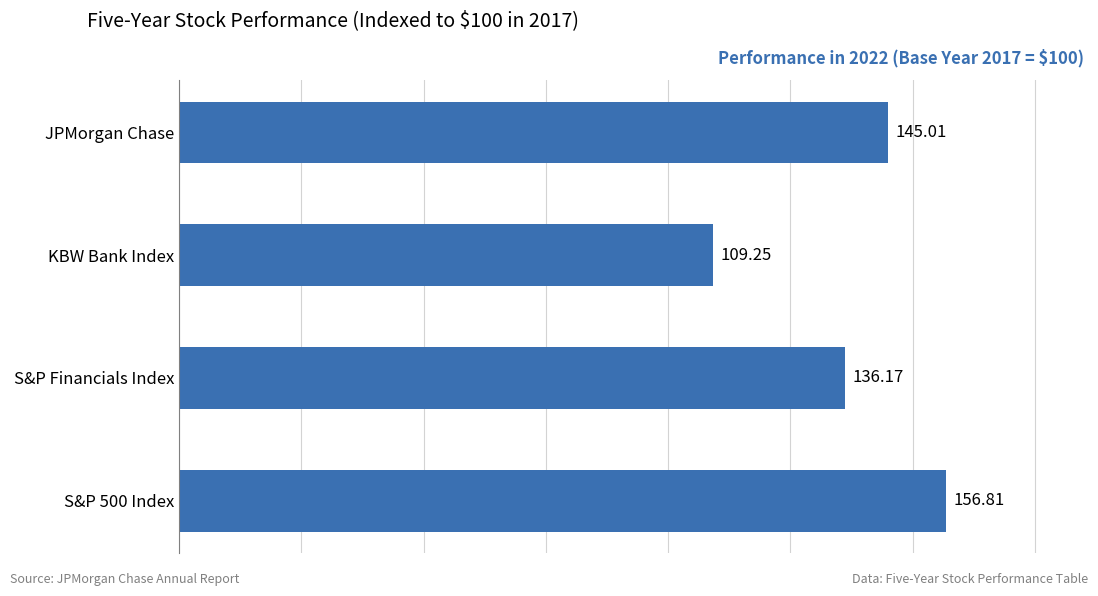

Are the bars horizontal?

Yes